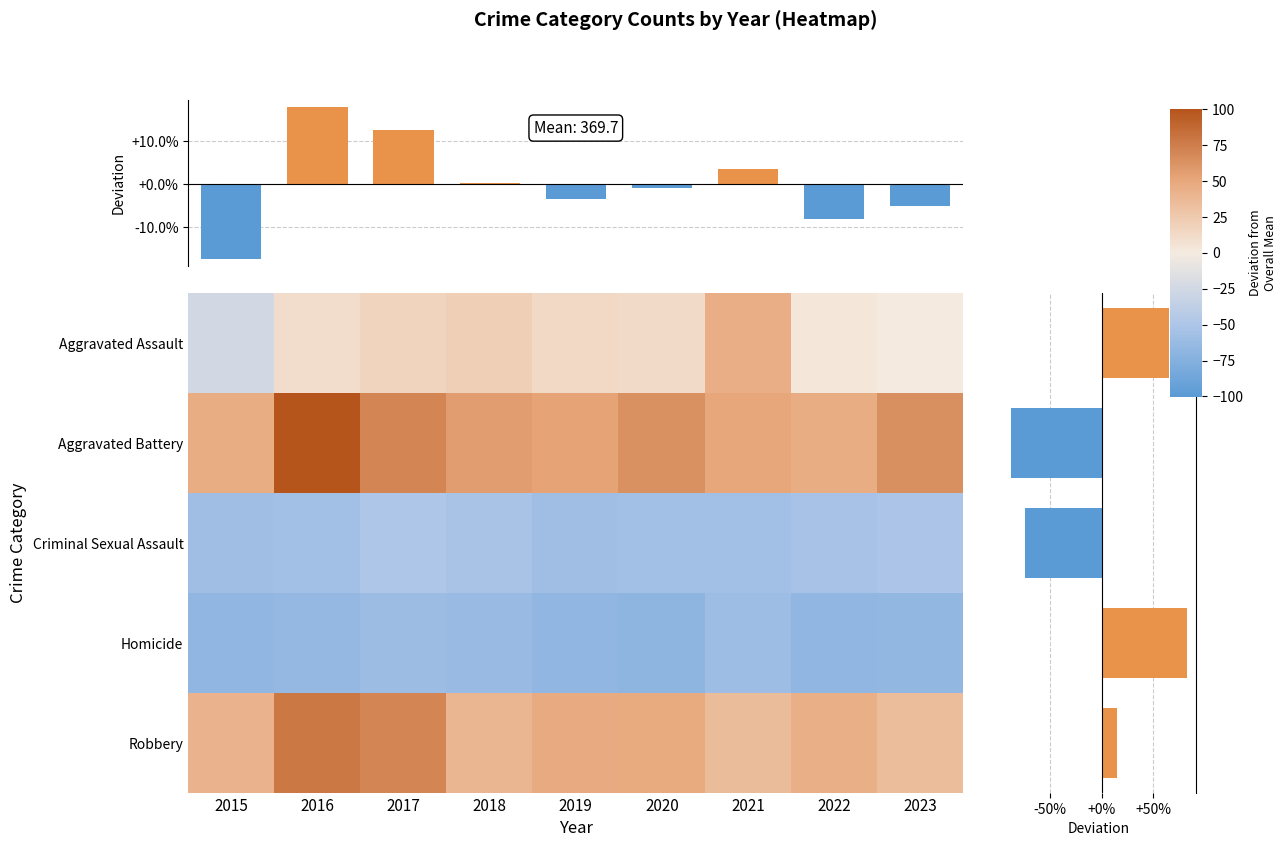

What is the sum of the Aggravated Battery values at 2018 and 2016?

156.1